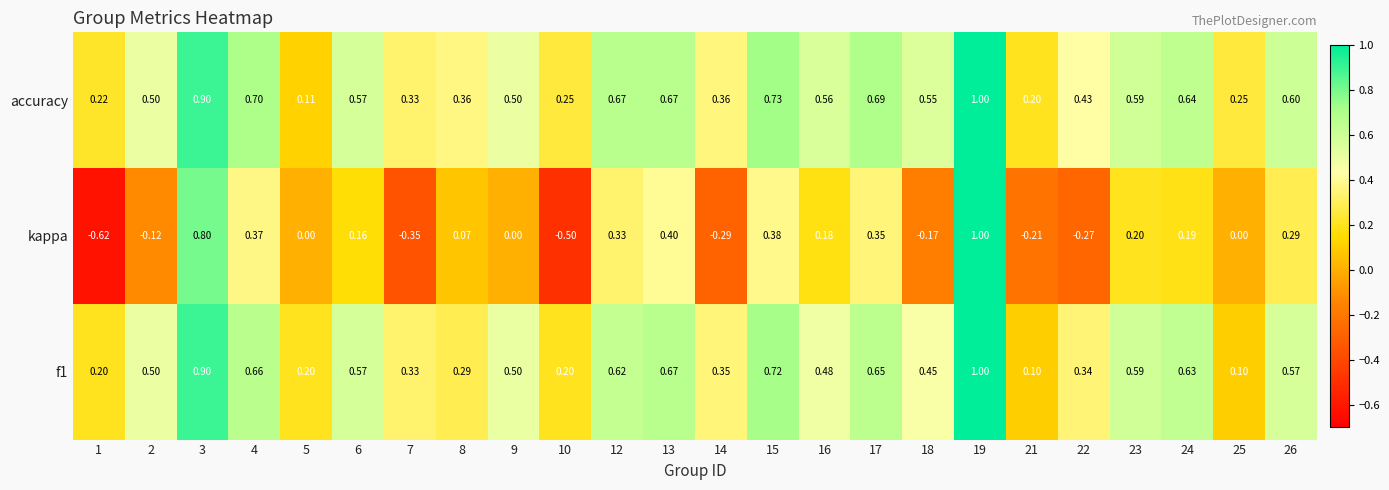

Is the value of f1 at 5 greater than the value of kappa at 13?

No